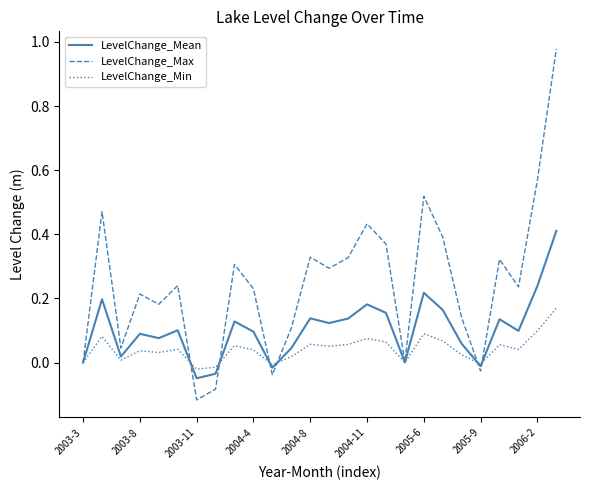

Which series has the widest spread of values?

LevelChange_Max